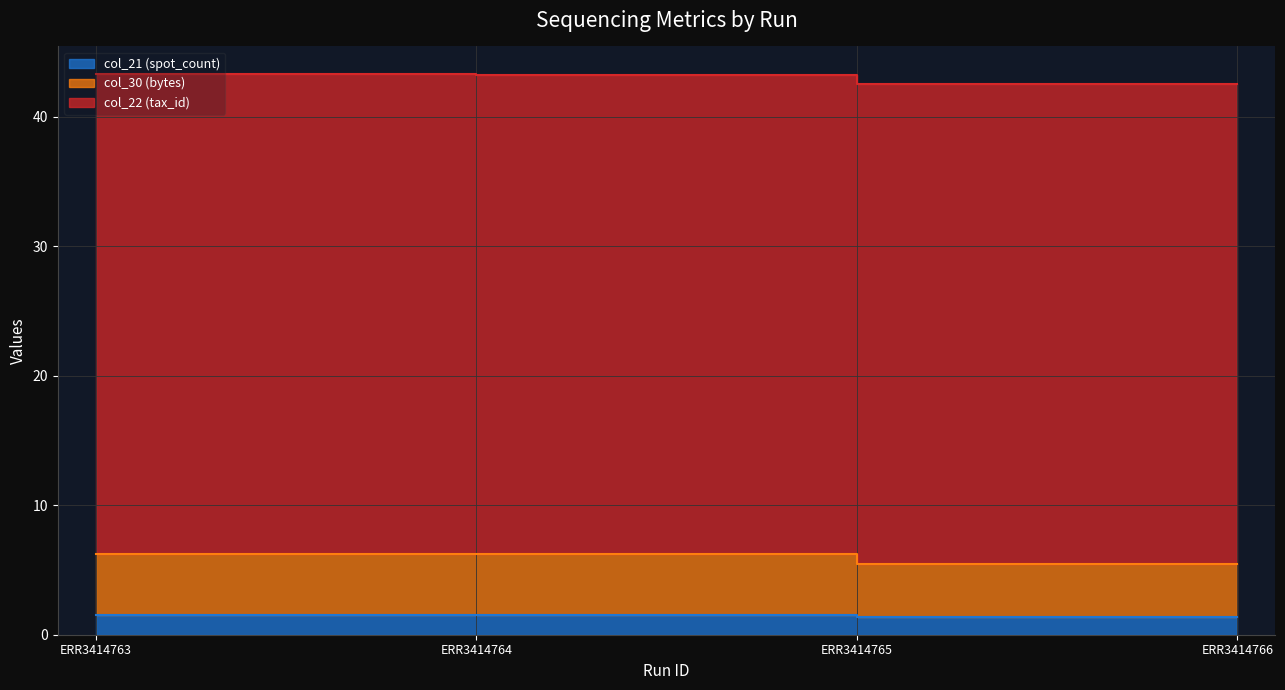

List the labels in order of col_30 (bytes) value, largest first.

ERR3414763, ERR3414764, ERR3414765, ERR3414766